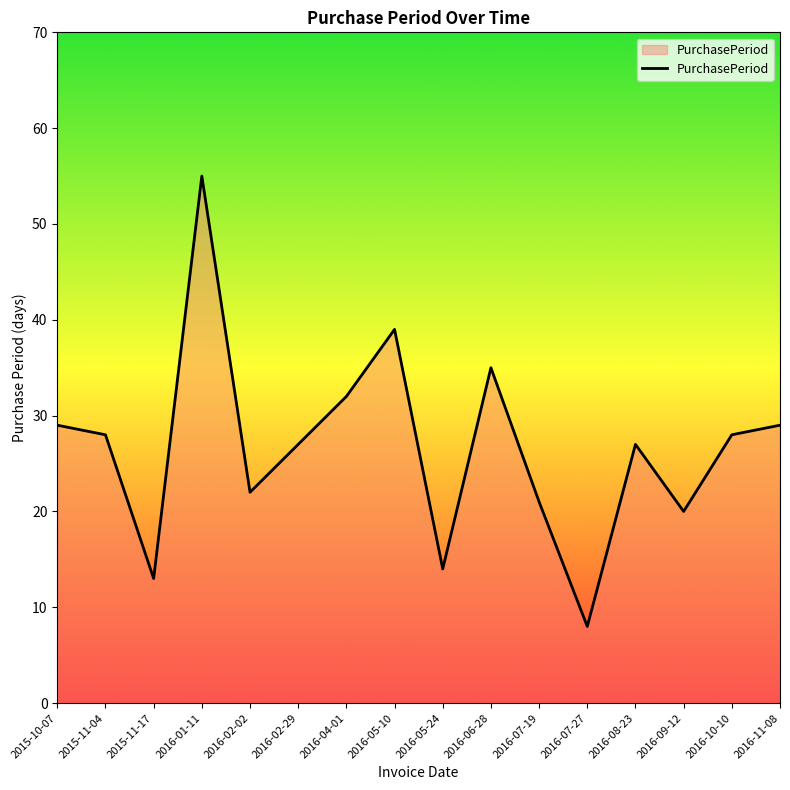

The value at 2016-07-27 is 8. True or false?

True